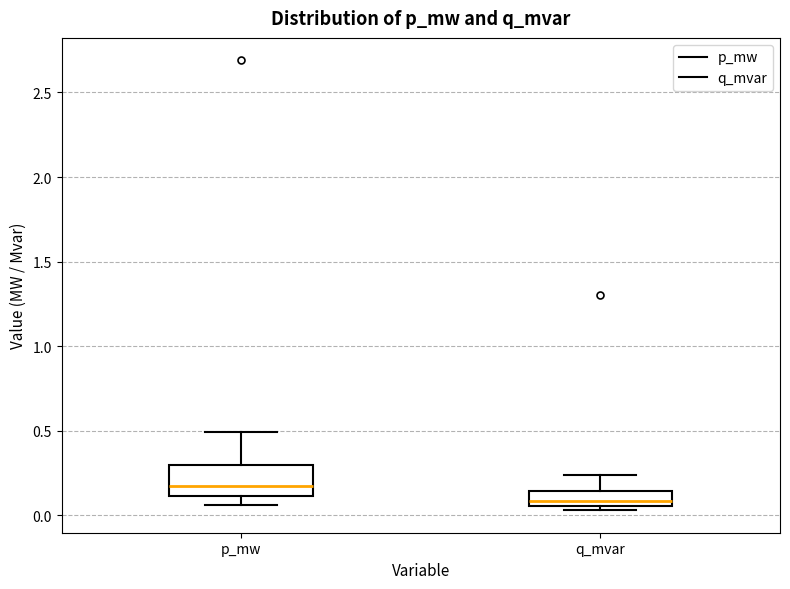

Reading left to right, read every box against the y-axis: the position of its median line, the range the box covers, and the ends of its whiskers. The values are not printed on the chart, so give them approximately, as read against the axis.

p_mw: median 0.15, box 0.10 to 0.30, whiskers 0.05 to 0.50
q_mvar: median 0.10, box 0.05 to 0.15, whiskers 0.05 (just below the box's lower edge) to 0.25